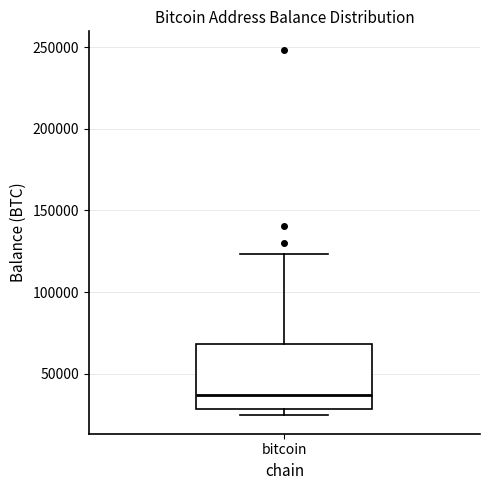

Where is the upper edge of the box for bitcoin on the y-axis? The values are not printed on the chart, so give them approximately, as read against the axis.

70000